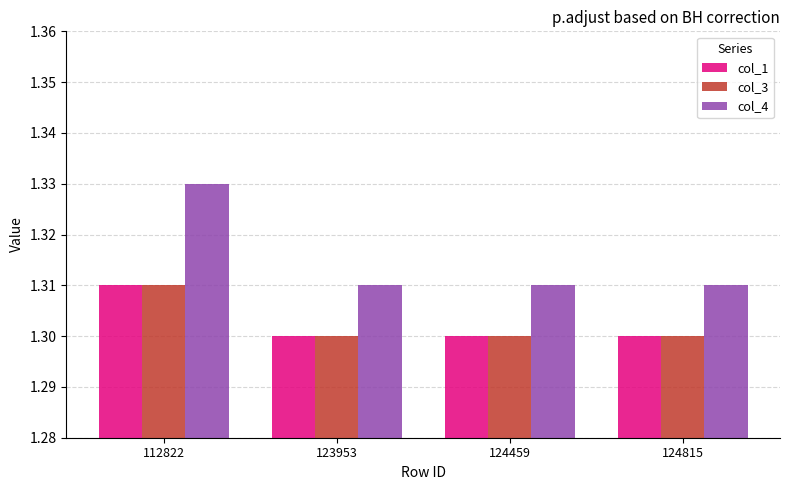

Is it true that col_1 equals 1.3 at 112822?

True